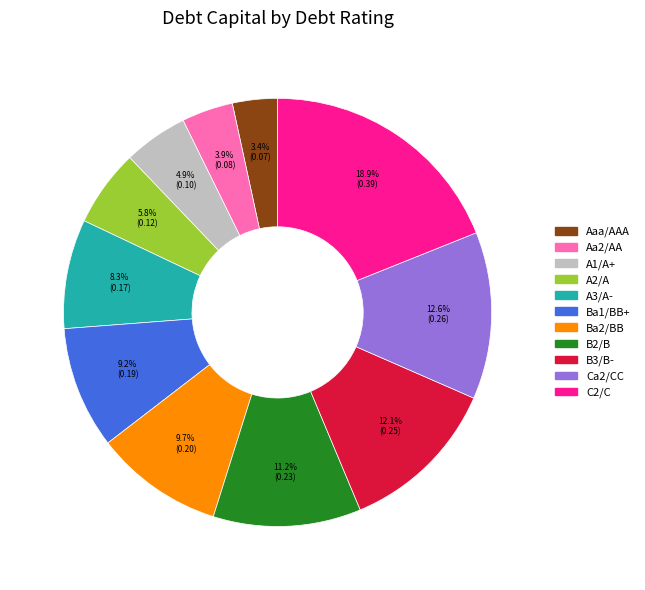

True or false: Ba1/BB+ accounts for 21% of the total.

False